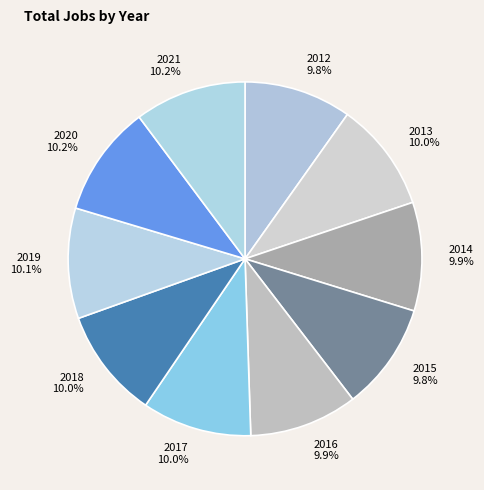

To the nearest percent, what portion does 2012 represent?

10%